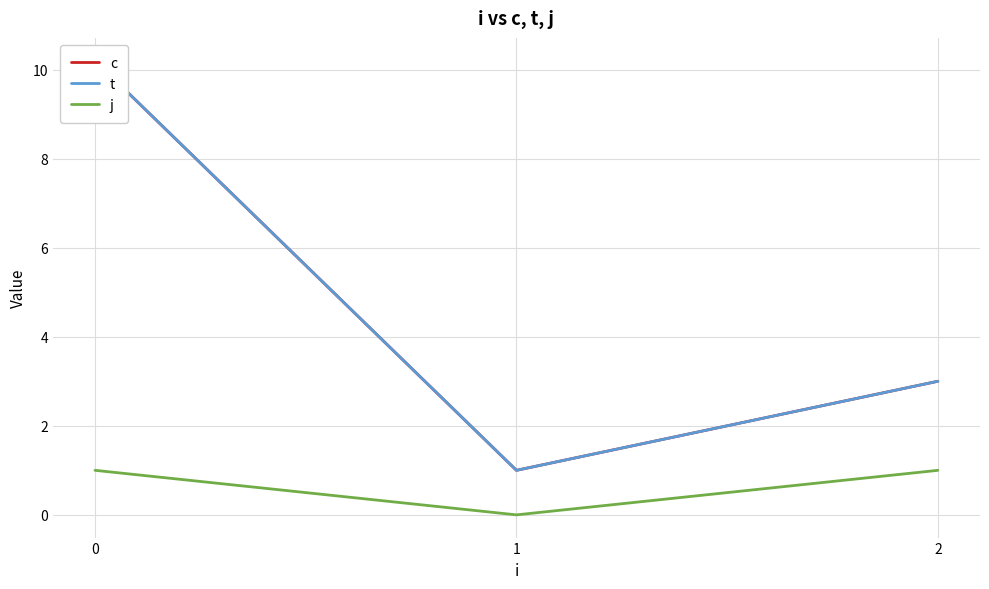

Read the j value at 0.

1